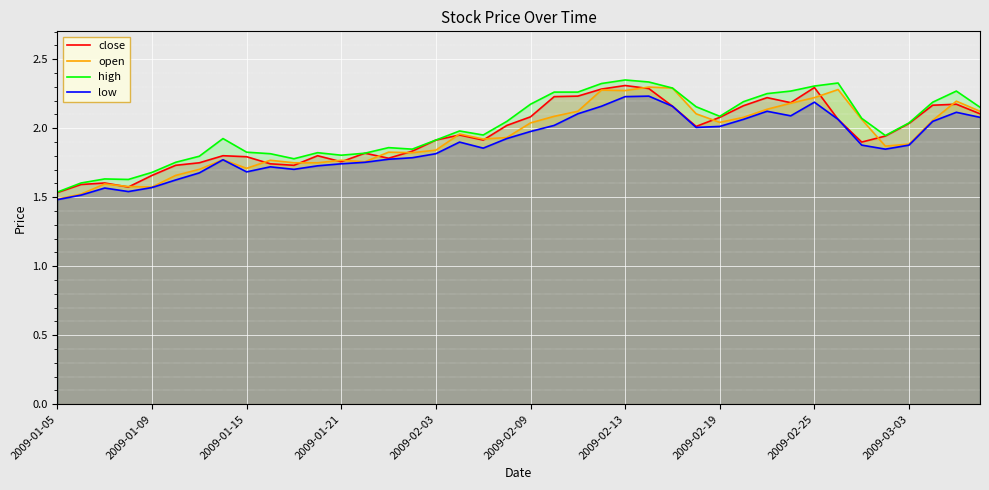

What is the total value across all series at 2009-02-25?

9.0